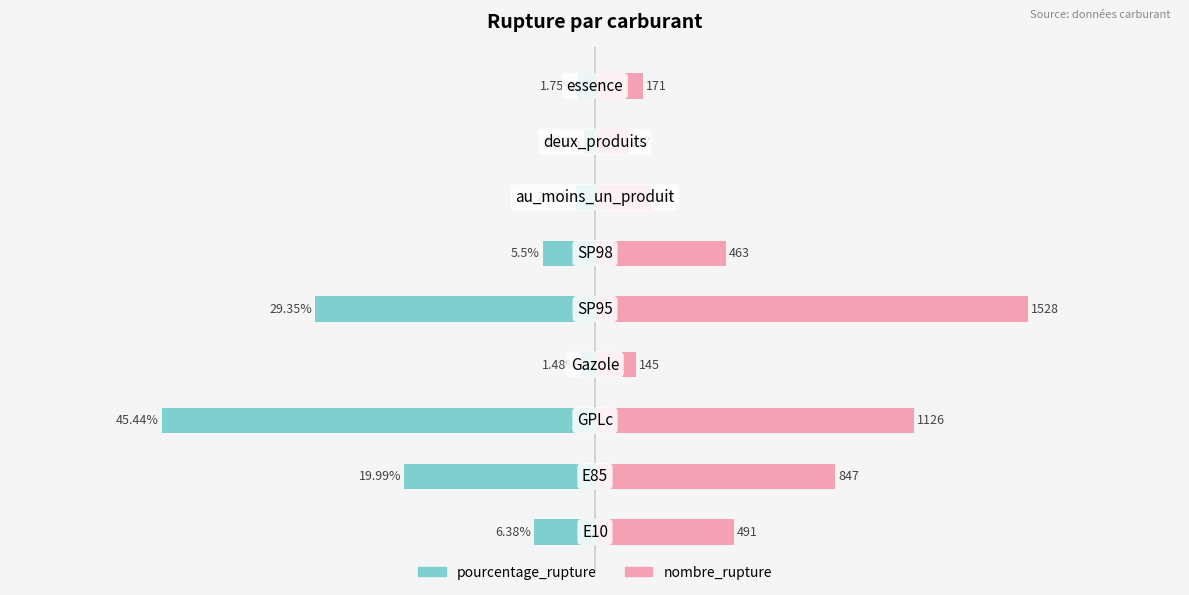

Rank the series by their average value, from highest to lowest.

nombre_rupture, pourcentage_rupture